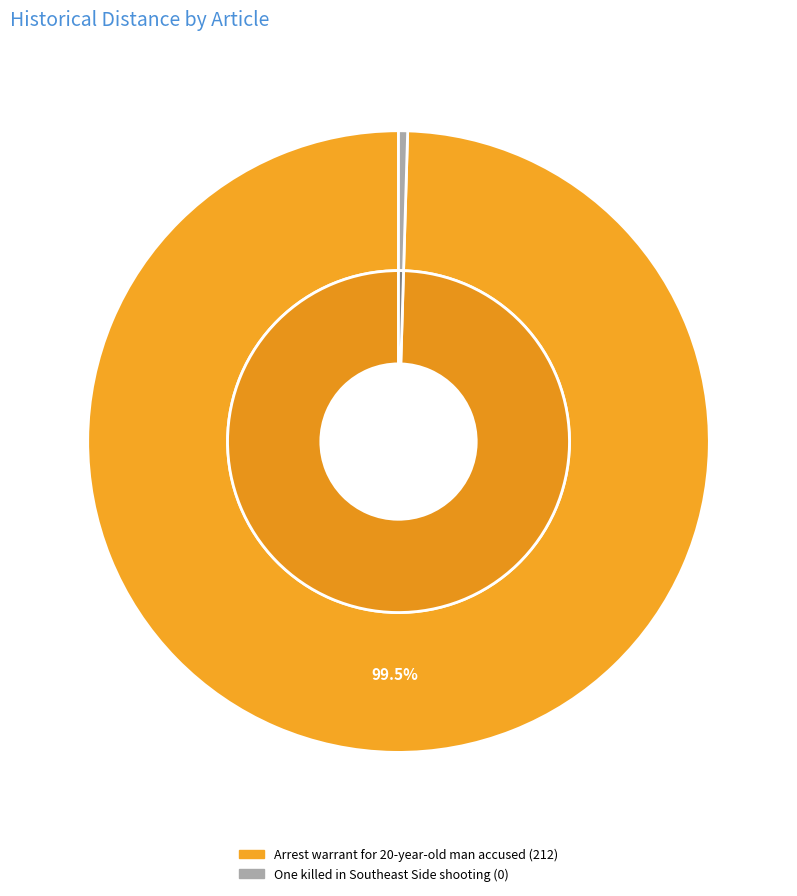

What is the change in value from Arrest warrant for 20-year-old man accused to One killed in Southeast Side shooting?

-212